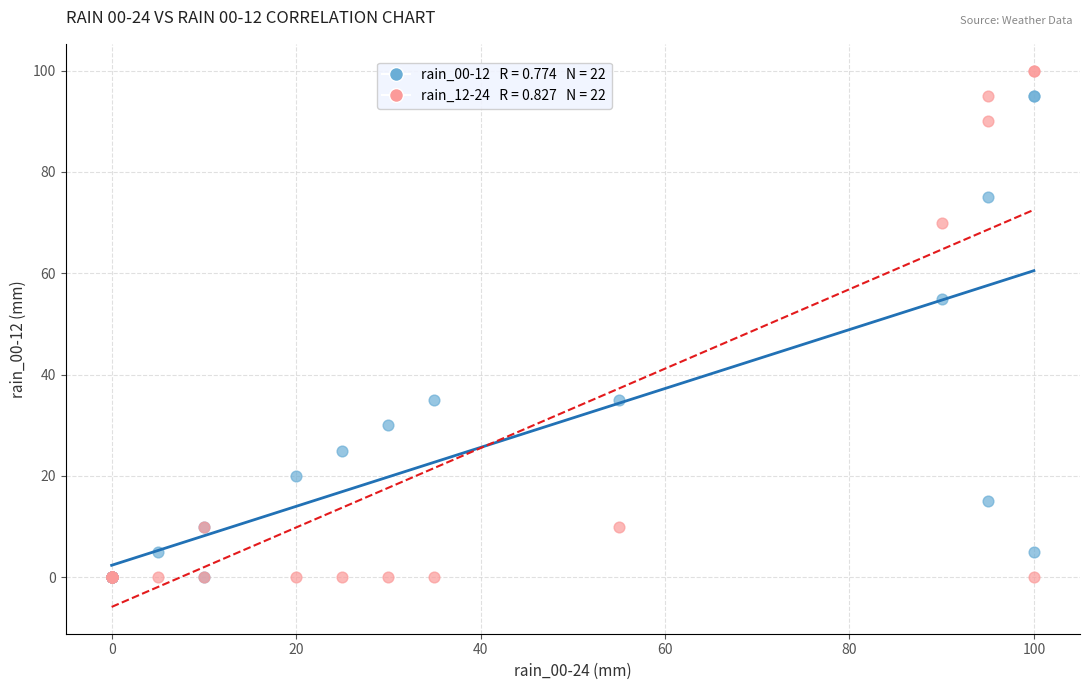

Across all series, what Y value is closest to 50?

55